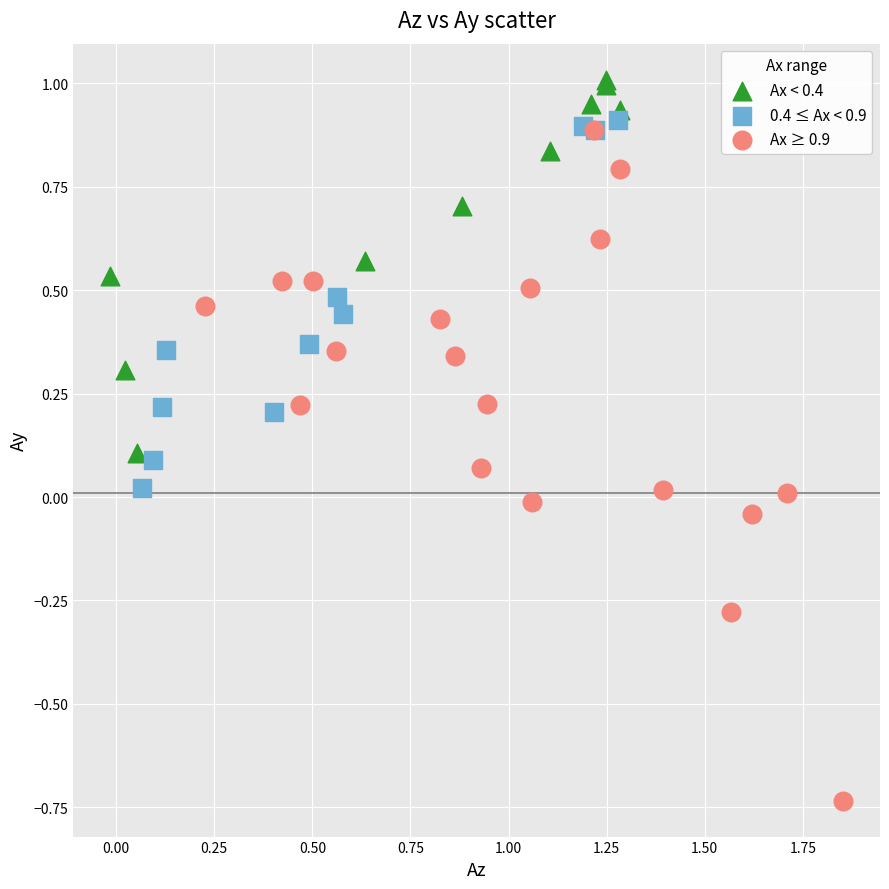

Which series reaches the maximum Y coordinate?

Ax < 0.4